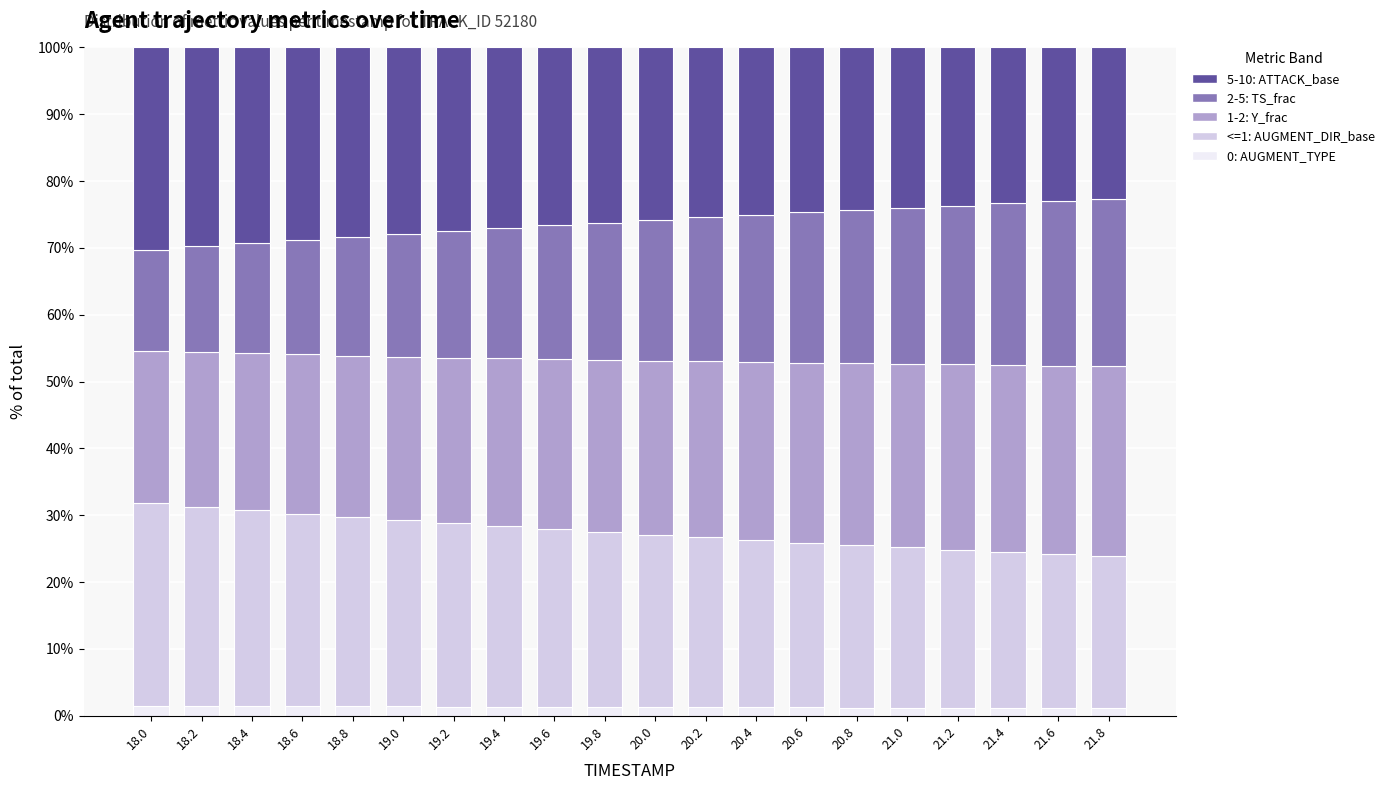

Is it true that 0: AUGMENT_TYPE equals 1.3 at 19.6?

True